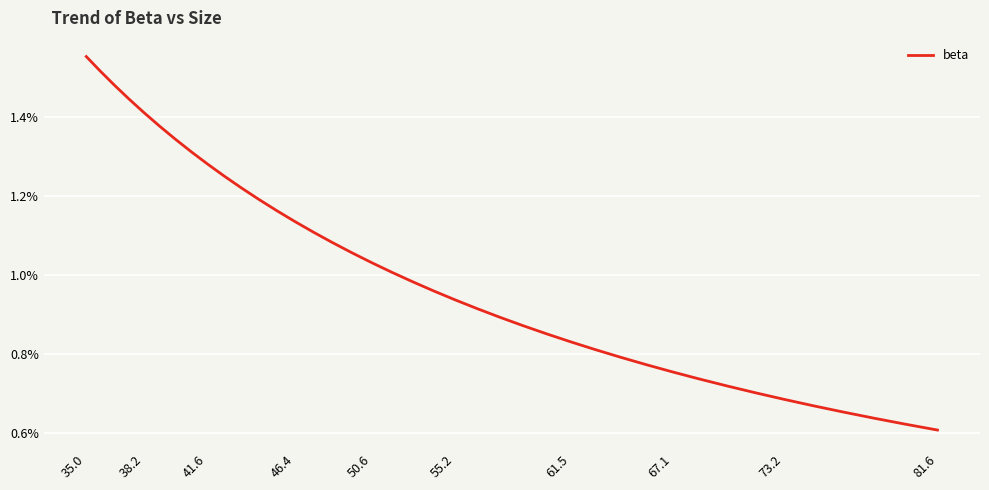

Is this an area chart (filled region under the line)?

No